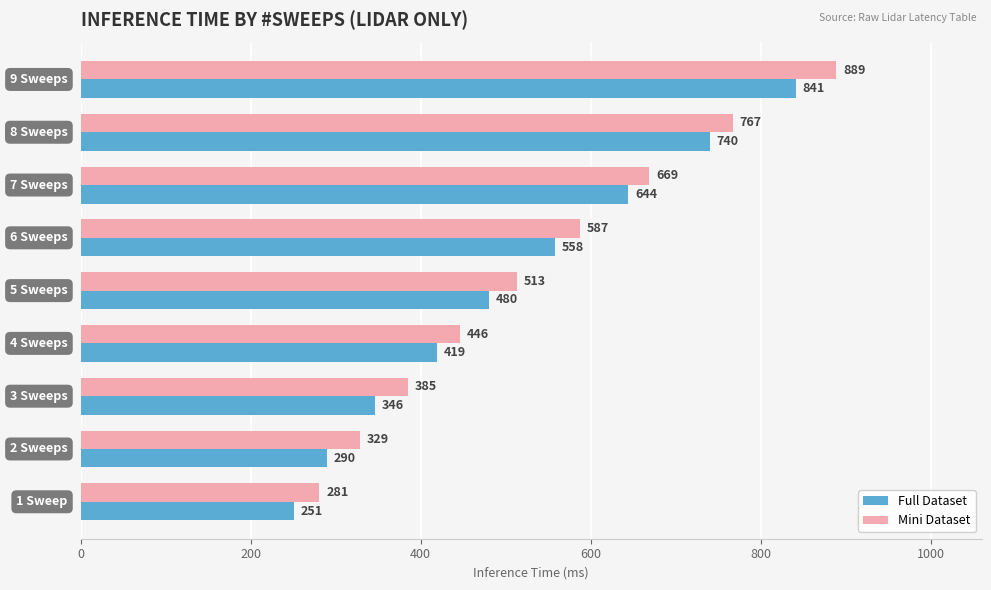

Which series has the largest range (max minus min)?

Mini Dataset